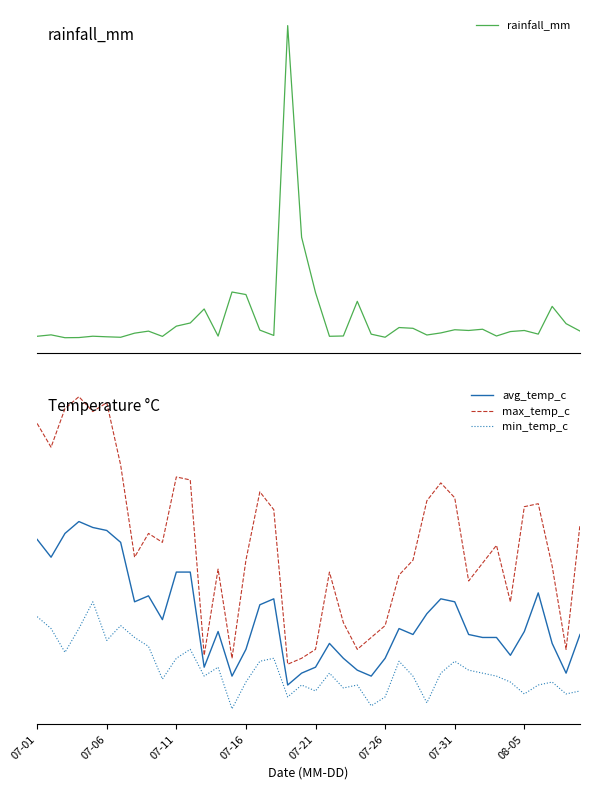

How many data points in min_temp_c are above 22?

31